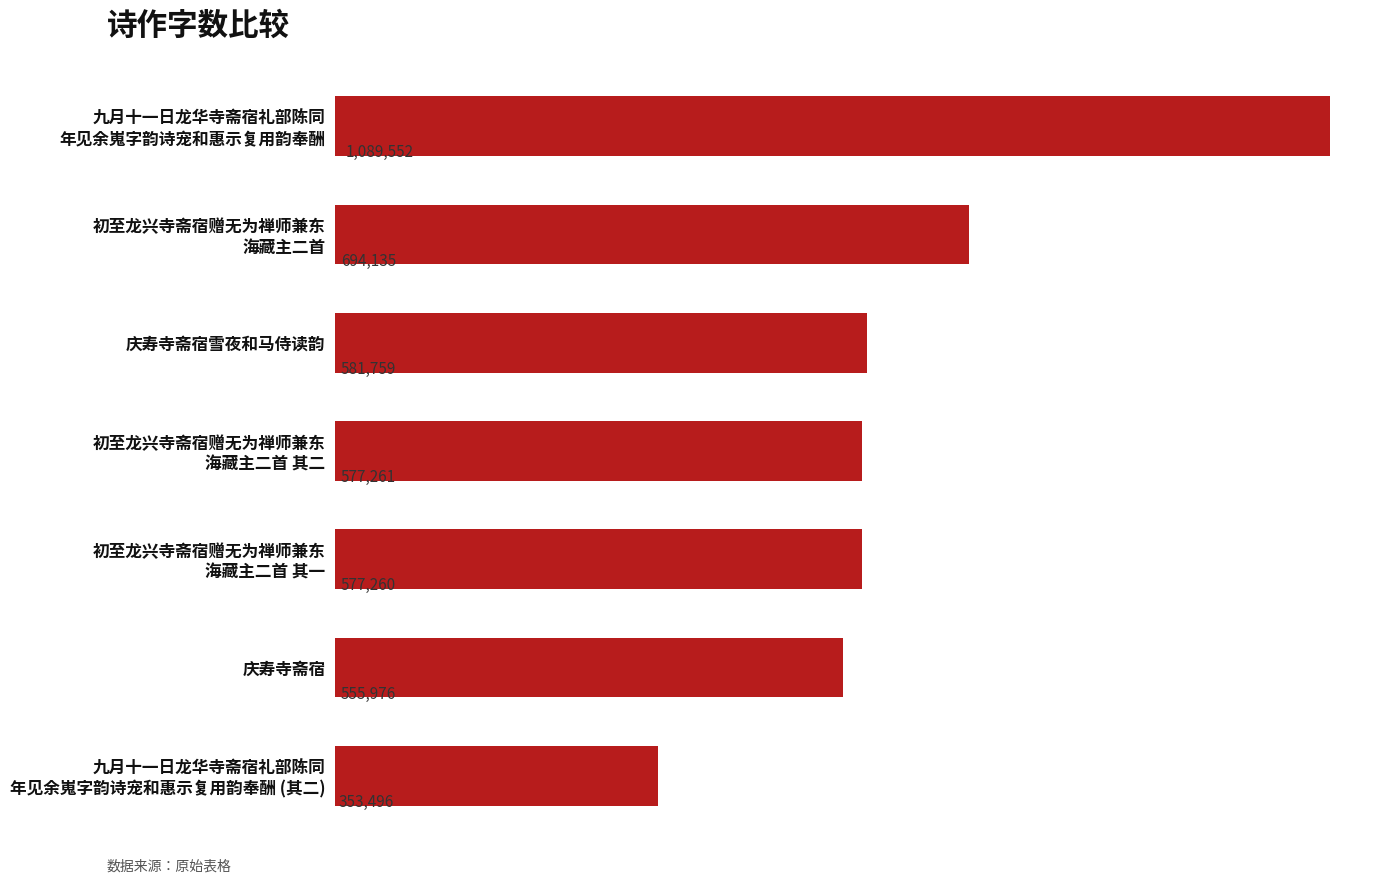

Does the chart contain any negative values?

No